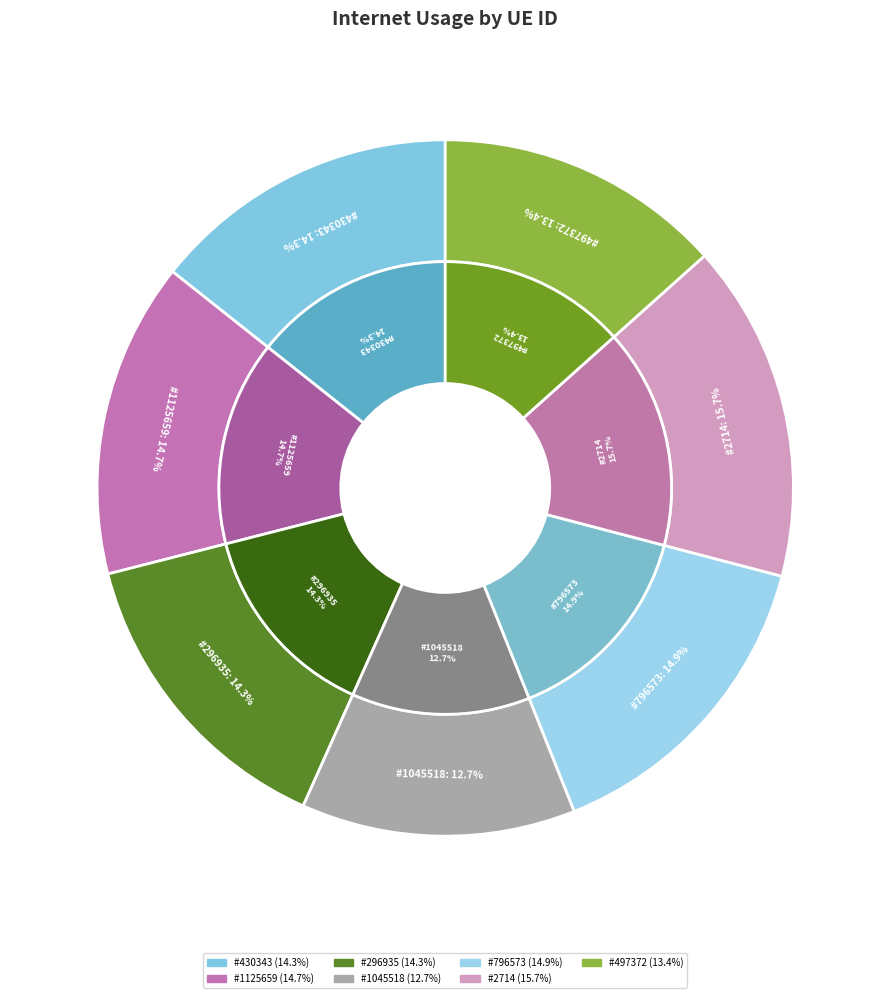

How many slices are in this pie chart?

7